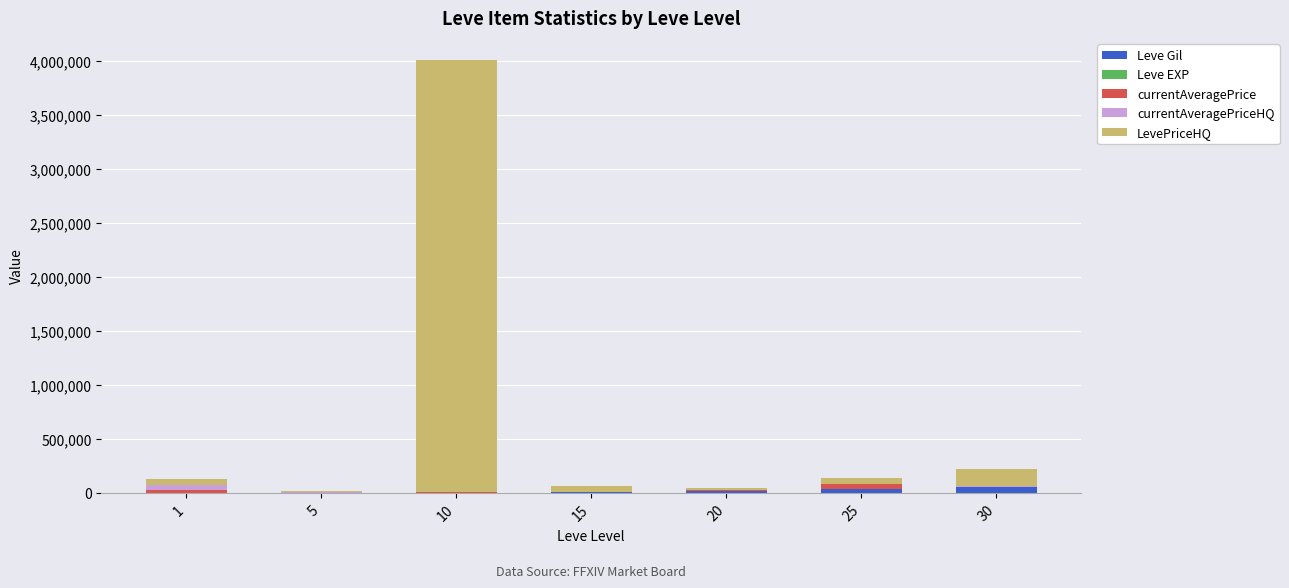

At which category is the sum across all series the highest?

10